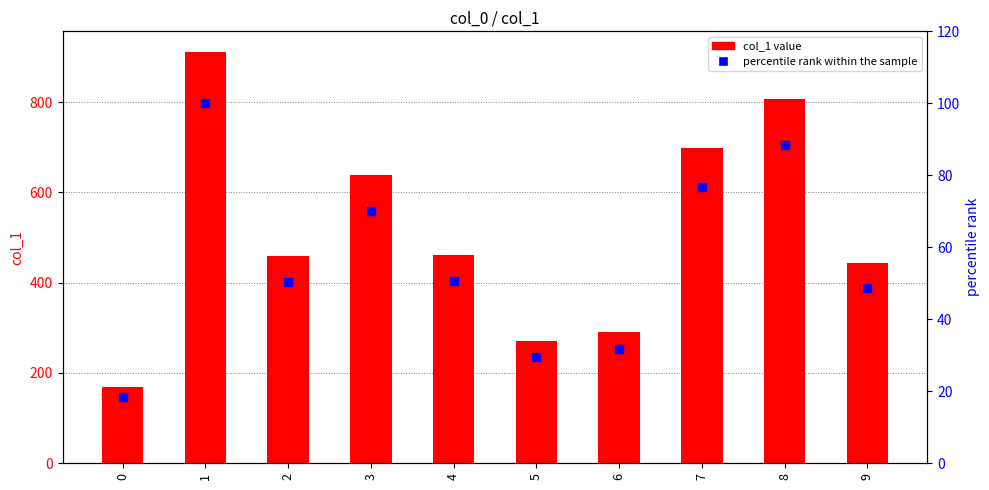

At how many categories does at least one series exceed 715?

2